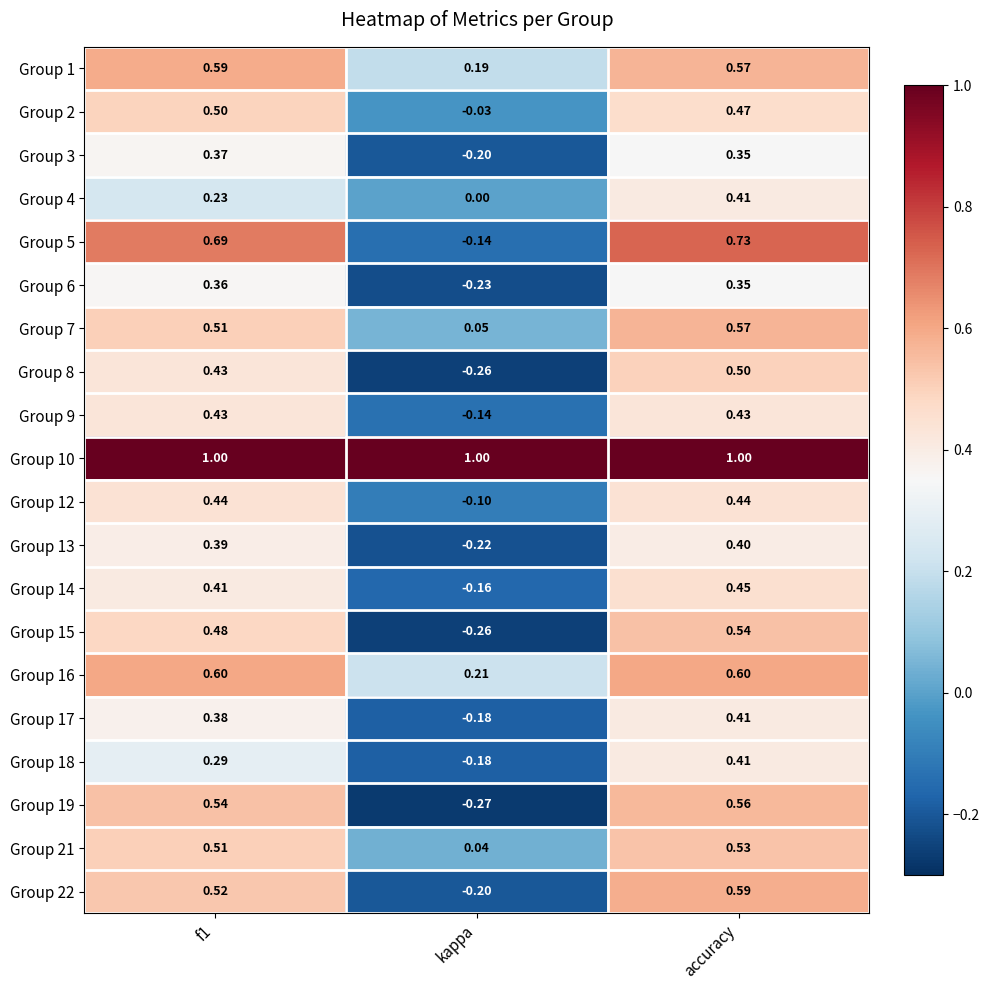

What is the maximum value shown in the chart?

1.0